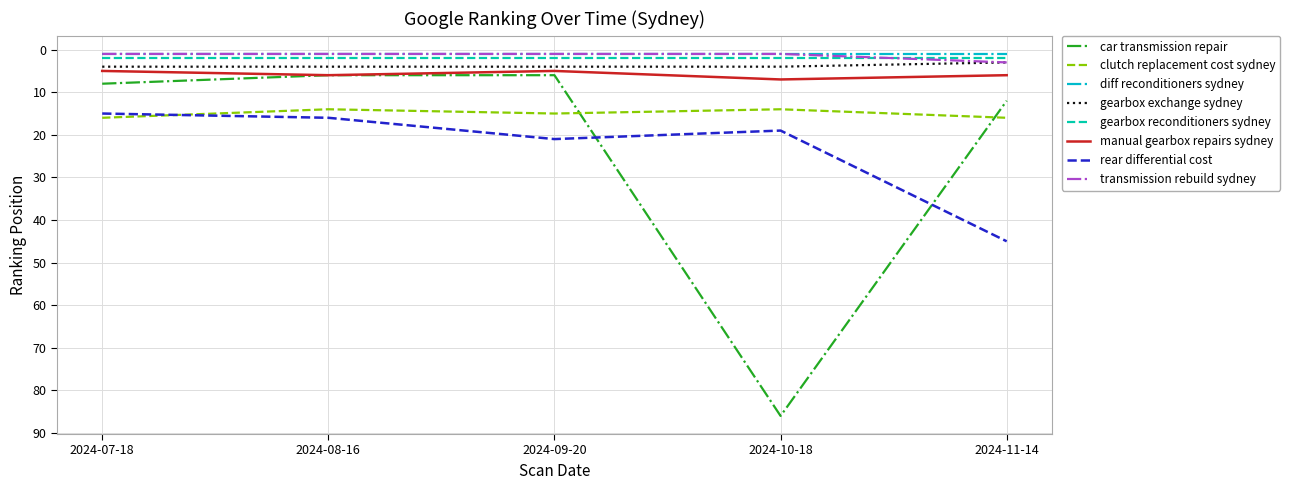

The car transmission repair series shows 86 at 2024-10-18. True or false?

True